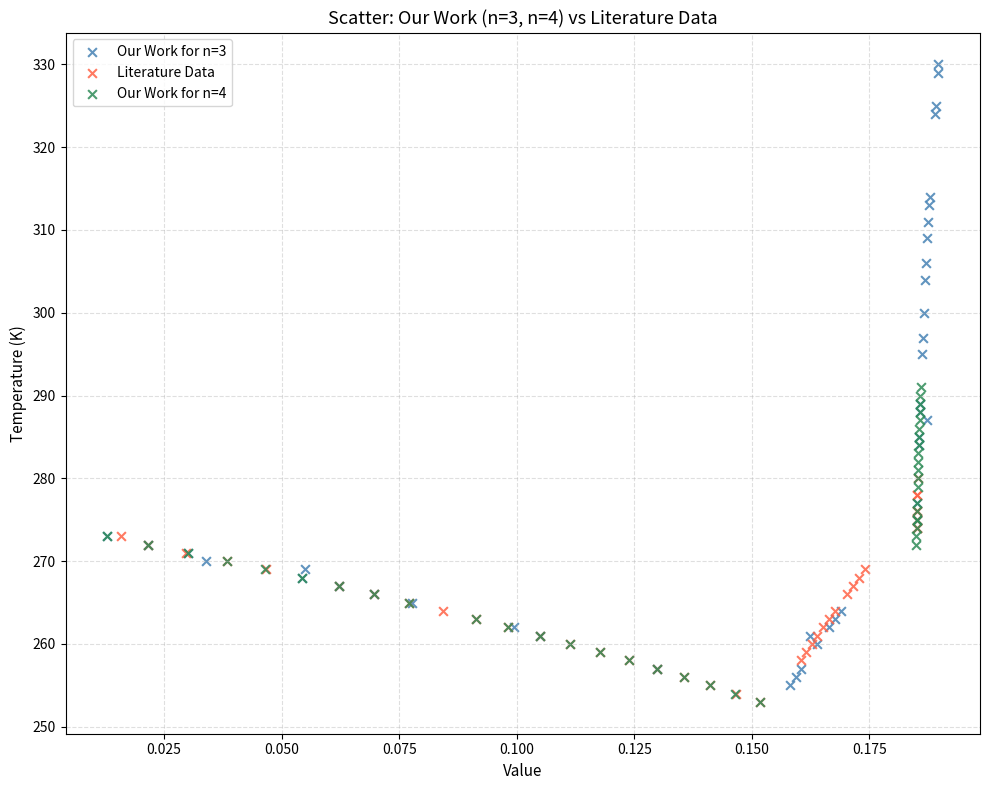

Which series has the widest spread of Y values?

Our Work for n=3